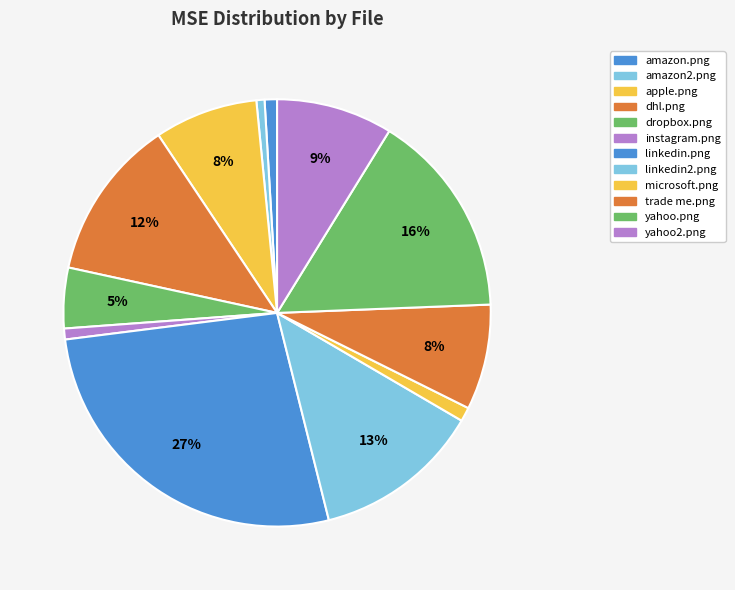

True or false: microsoft.png accounts for 14% of the total.

False